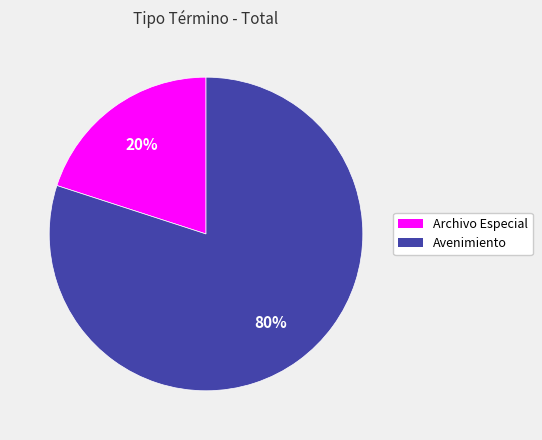

Rank the categories by value from highest to lowest.

Avenimiento, Archivo Especial